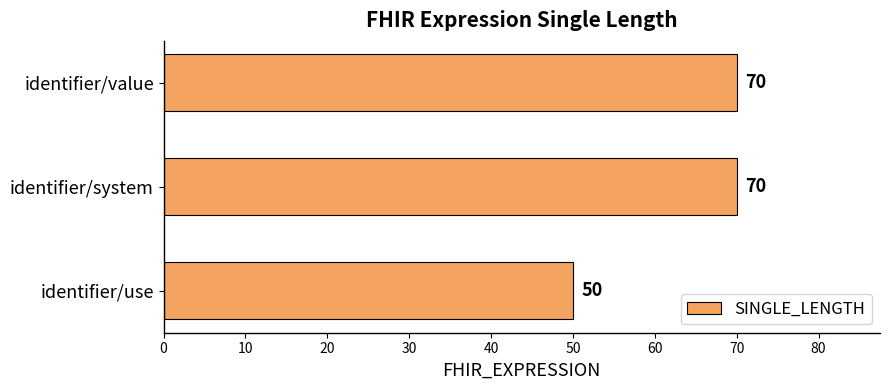

True or false: the data shows 50 at identifier/use.

True